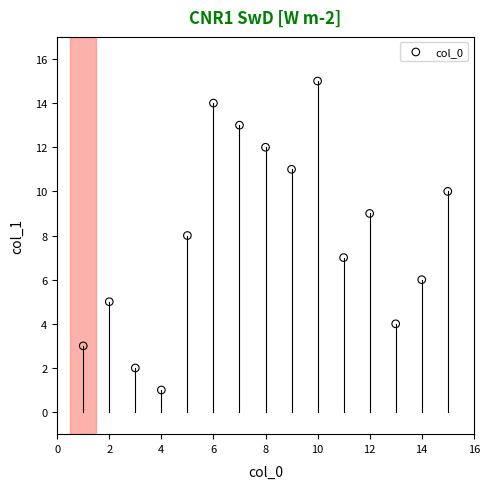

What is the range of Y values (max minus min)?

14